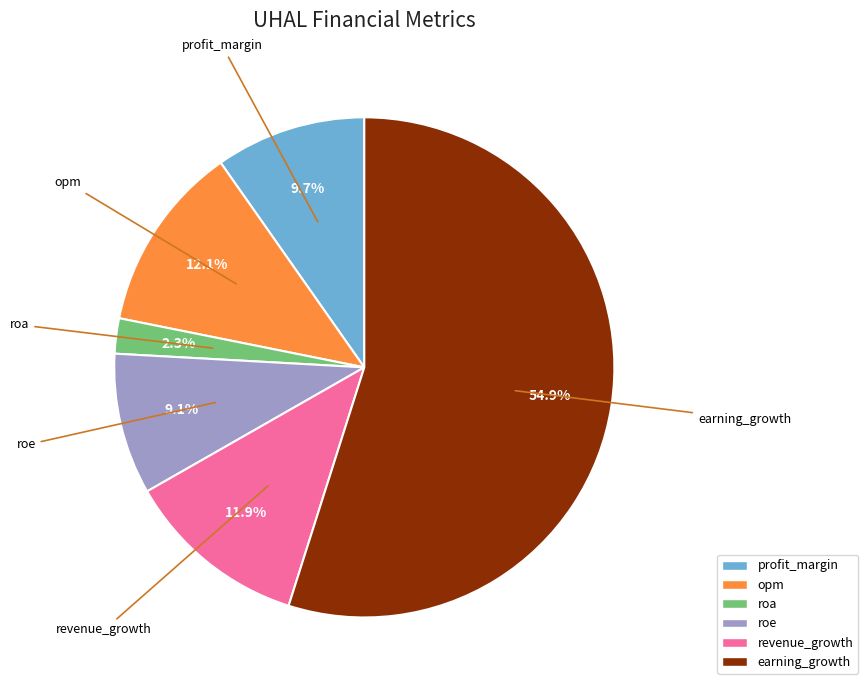

Do roe and opm together represent more than half of the pie?

No